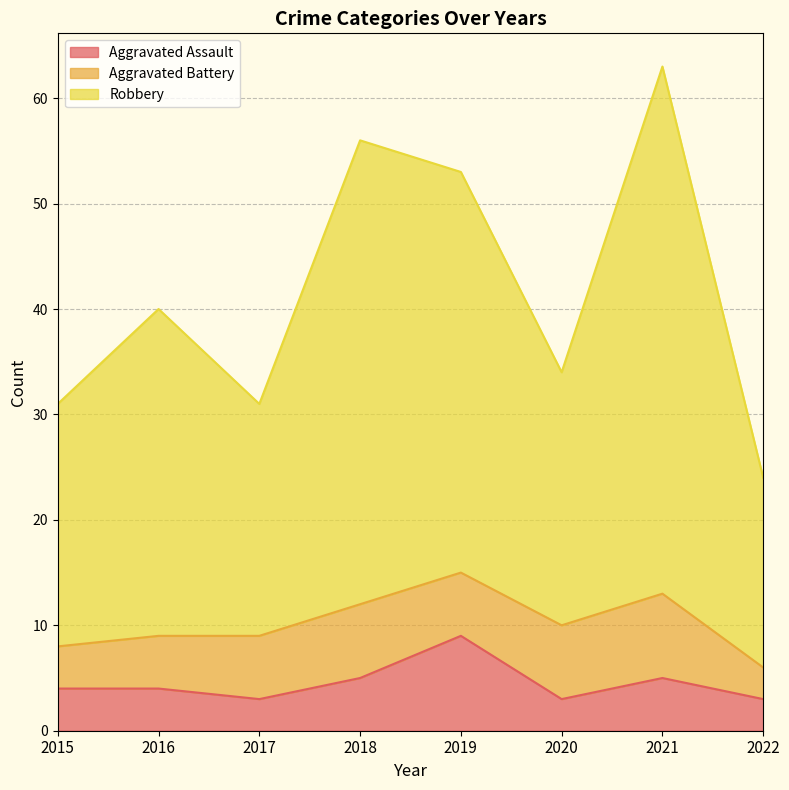

Which category has the highest value in the Aggravated Assault series?

2019